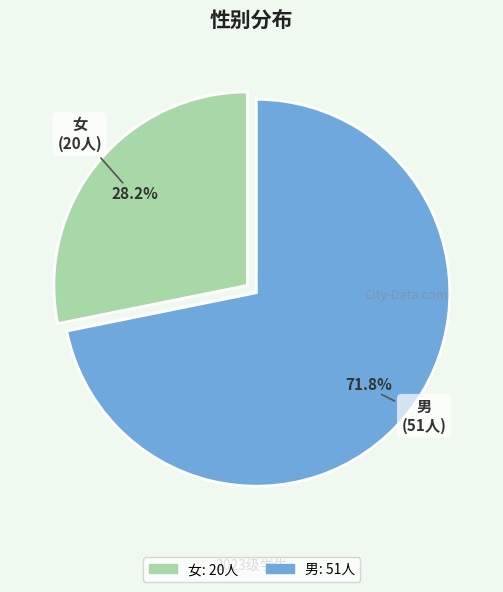

To the nearest percent, what percentage of the pie is 男?

72%